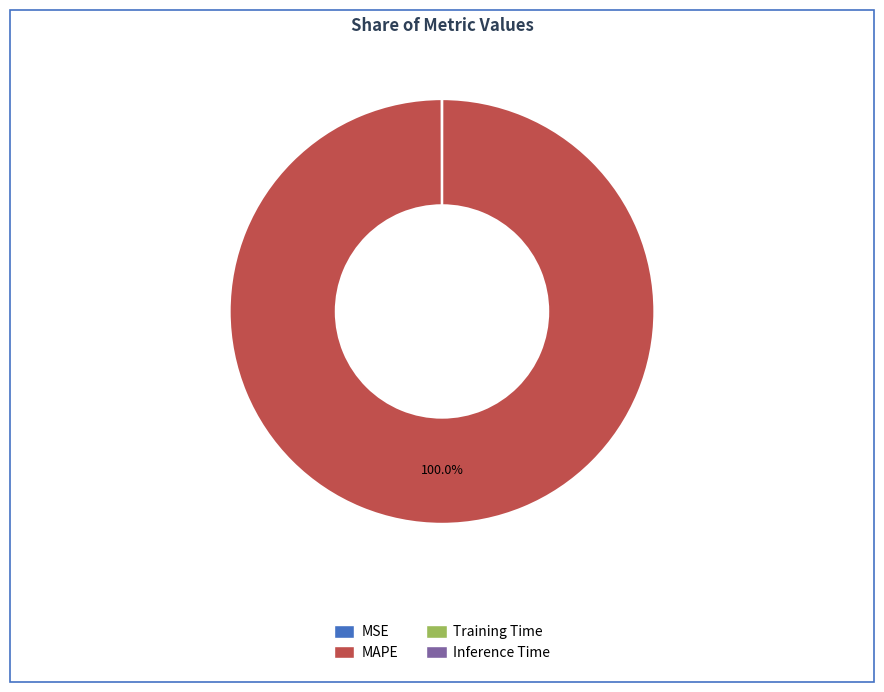

What is the largest slice in the pie chart?

MAPE